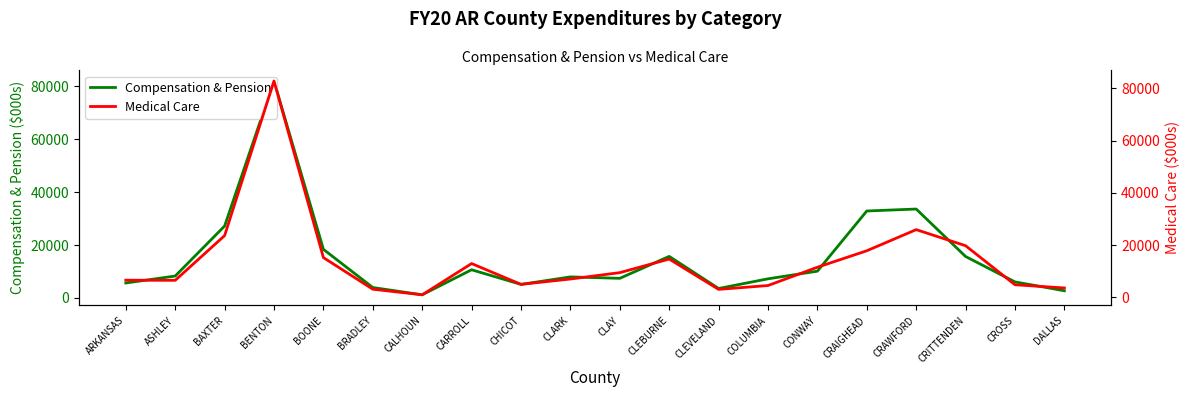

How many data points in Compensation & Pension are less than 8279?

10